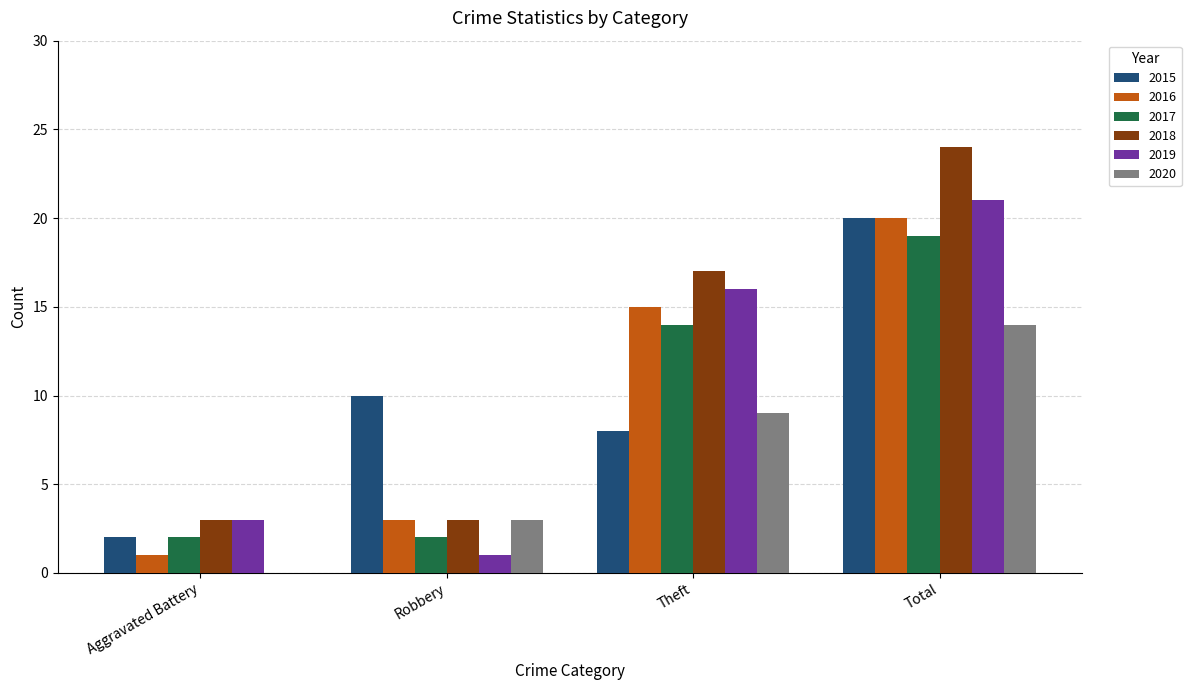

Which series changed the most between Aggravated Battery and Robbery?

2015